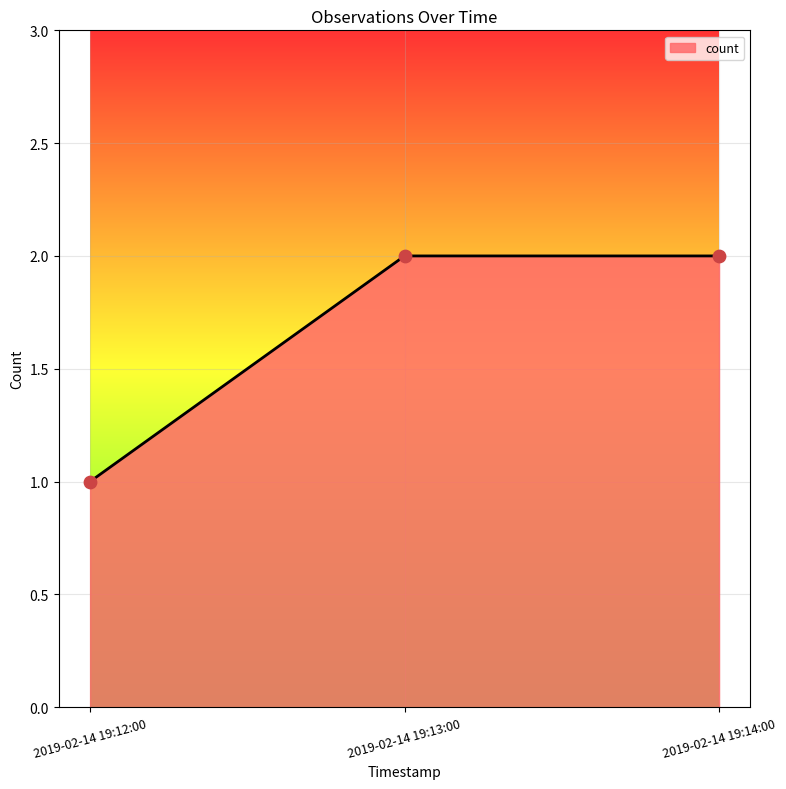

Between 2019-02-14 19:12:00 and 2019-02-14 19:14:00, which is larger?

2019-02-14 19:14:00